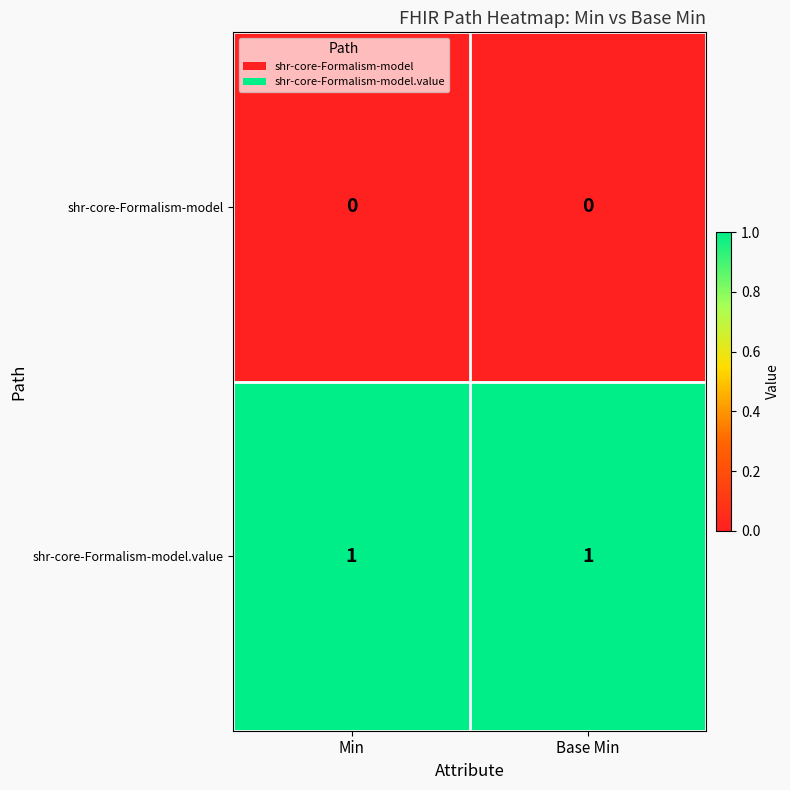

The value of shr-core-Formalism-model at Base Min is 0. True or false?

True